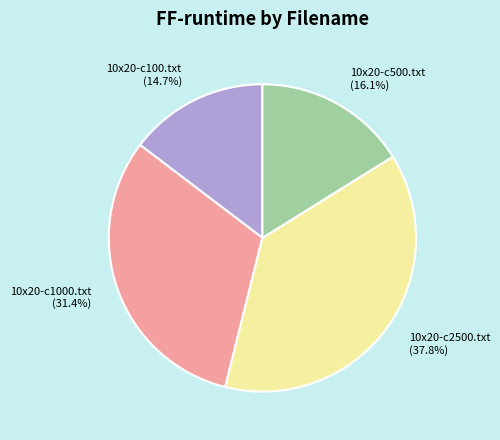

Which slice is the smallest?

10x20-c100.txt